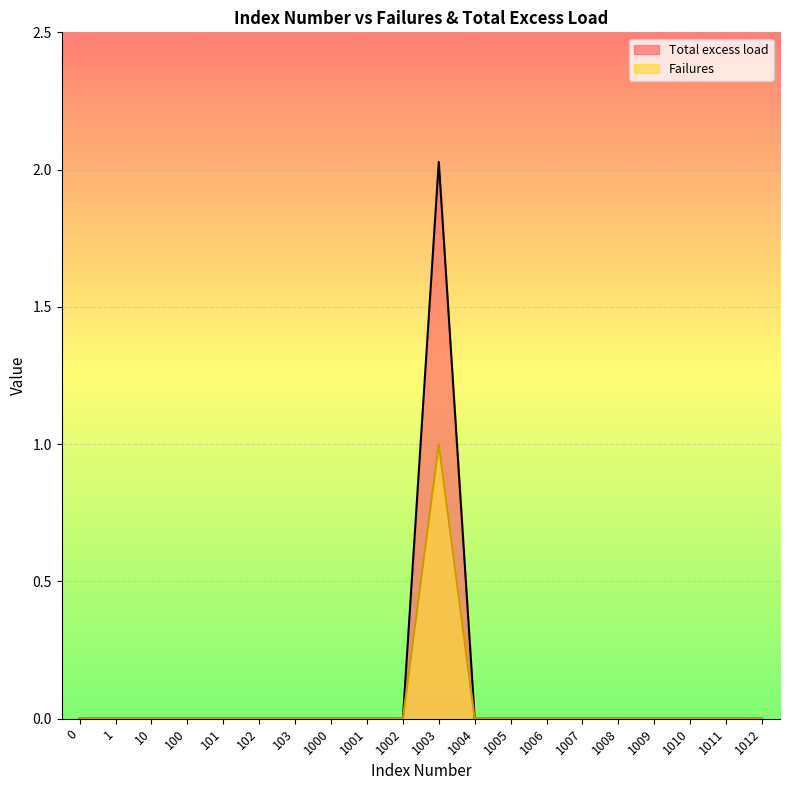

List the series in order of their overall mean, lowest first.

Failures, Total excess load